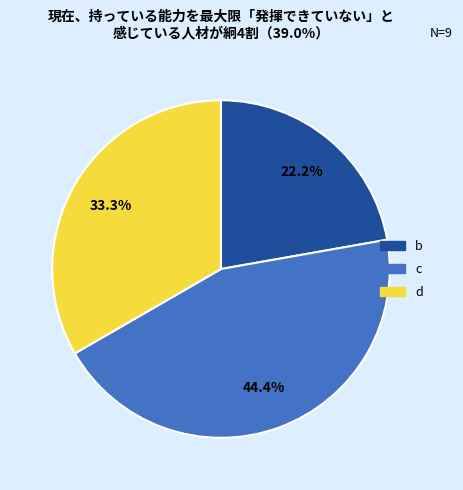

How many slices are in this pie chart?

3